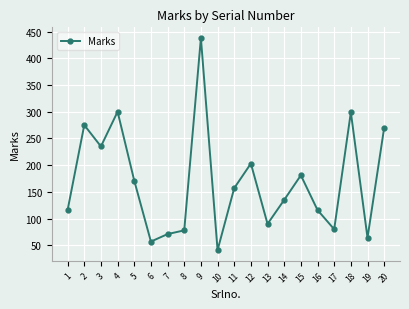

What is the approximate value at 5, to the nearest 50?

150